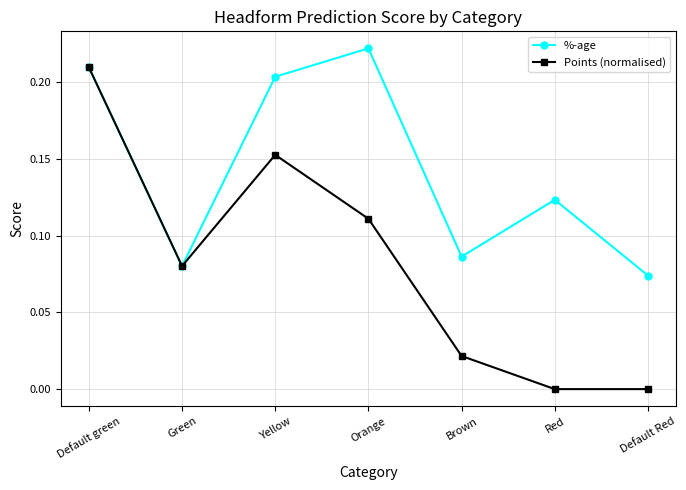

Is the value of %-age at Red greater than the value of Points (normalised) at Green?

Yes